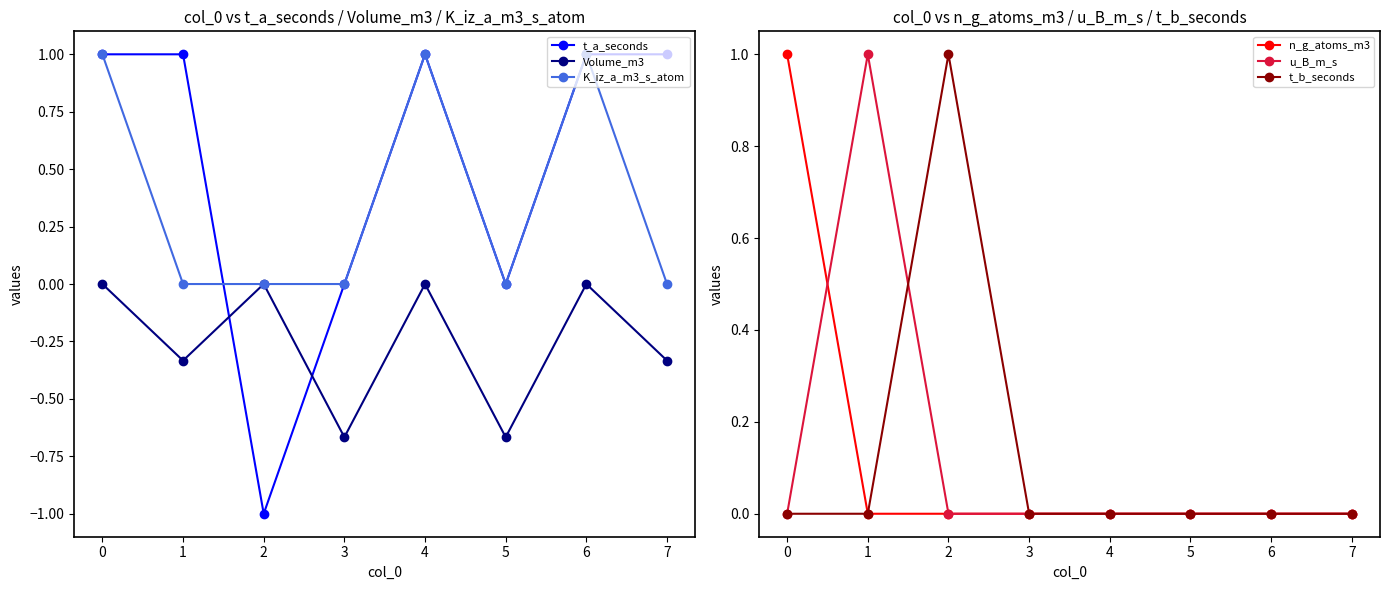

Is it true that K_iz_a_m3_s_atom equals 0.0 at 2?

True